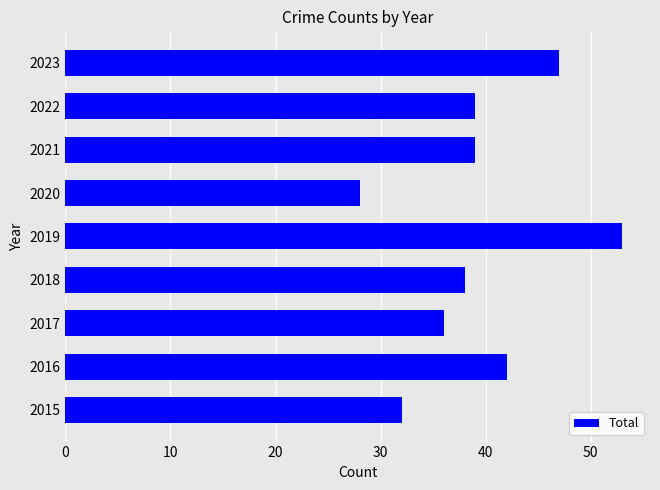

What is the greatest value displayed?

53